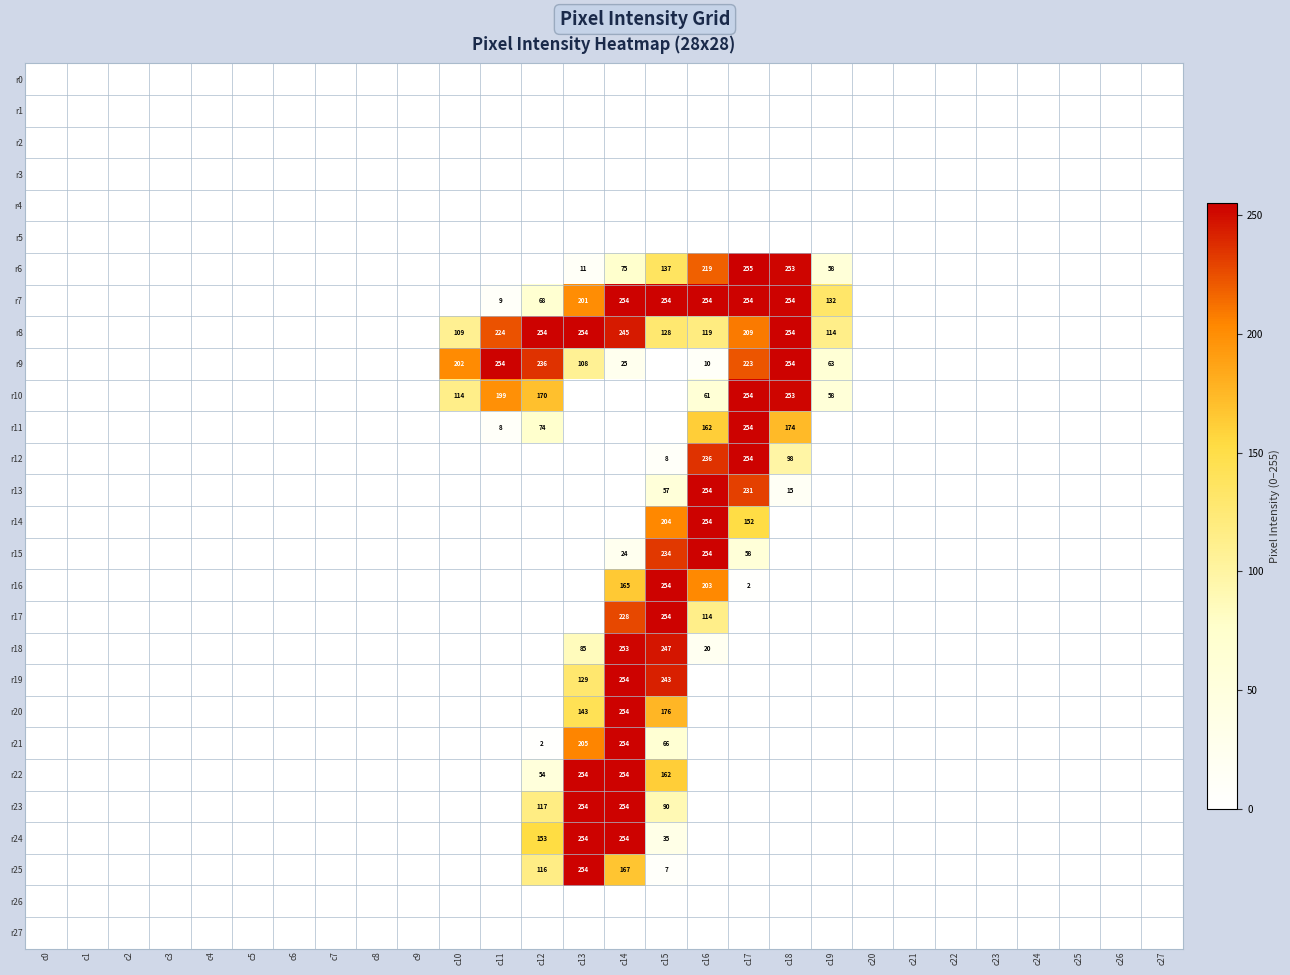

Rank the series by their maximum value, from highest to lowest.

r6, r7, r8, r9, r10, r11, r12, r13, r14, r15, r16, r17, r19, r20, r21, r22, r23, r24, r25, r18, r0, r1, r2, r3, r4, r5, r26, r27